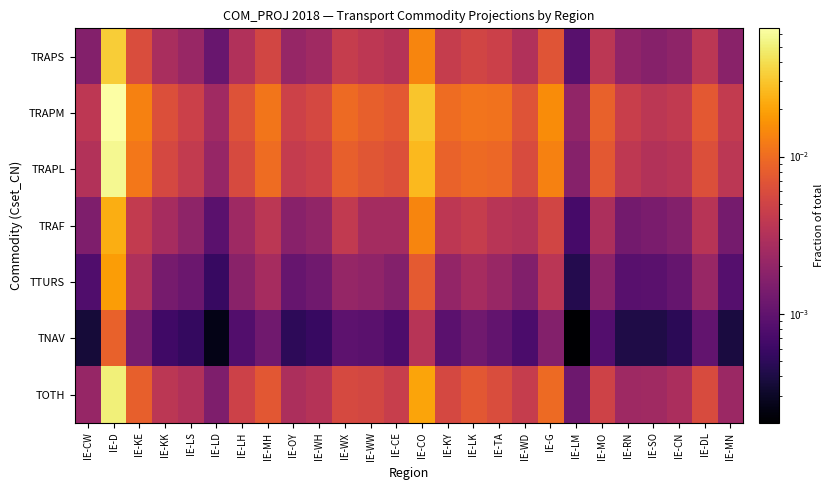

Count the number of categories in the chart.

26